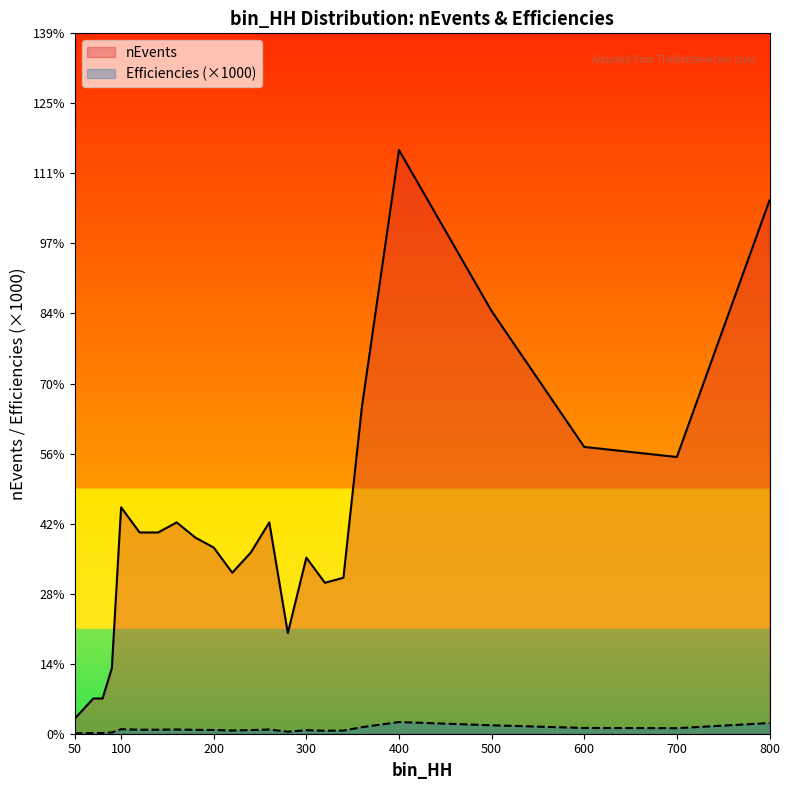

How many lines are shown in the chart?

2